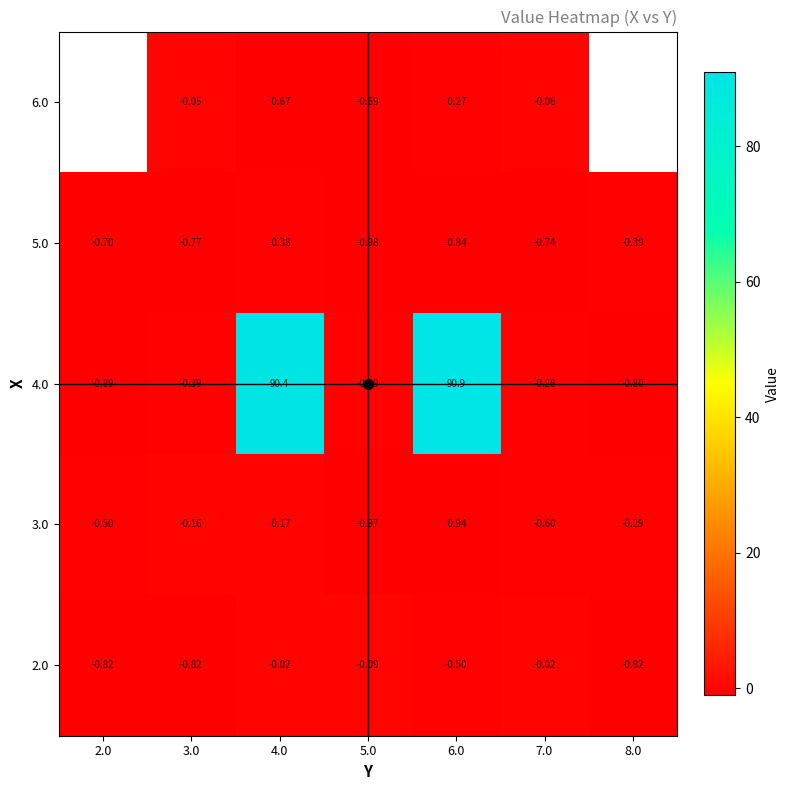

At which category does the chart reach its peak across all series?

6.0